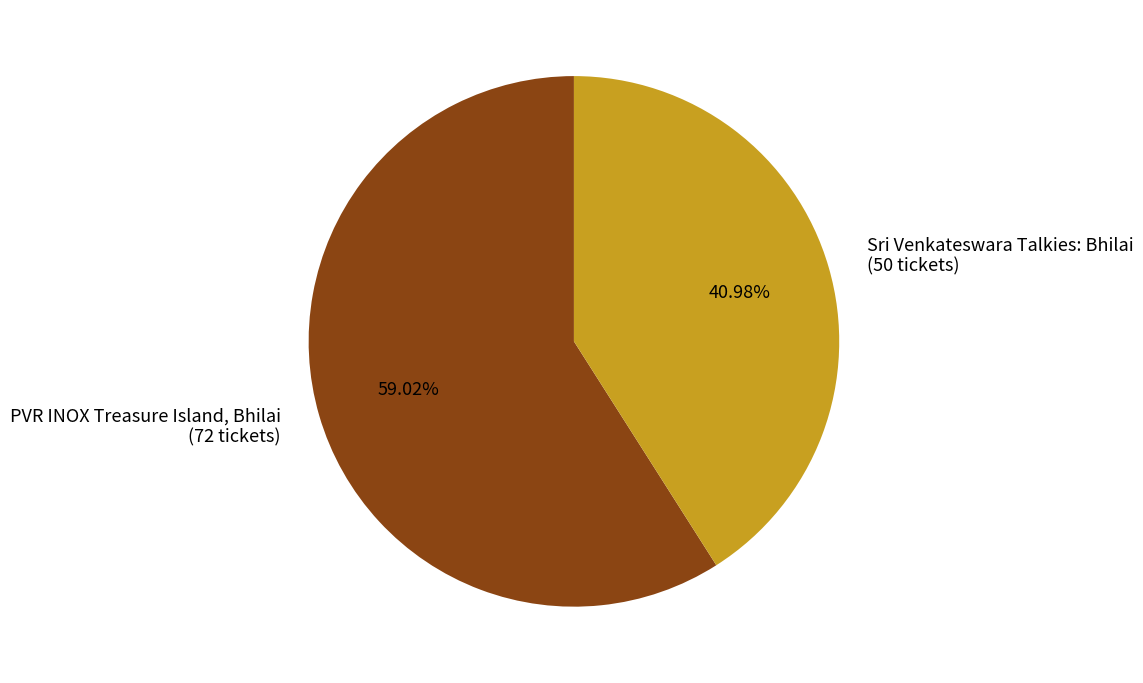

What is the total percentage of Sri Venkateswara Talkies: Bhilai and PVR INOX Treasure Island, Bhilai?

100.0%